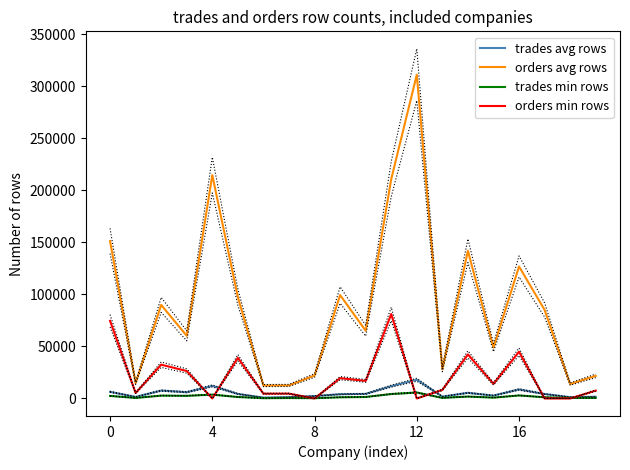

Read the orders min rows value at 8.

2.0